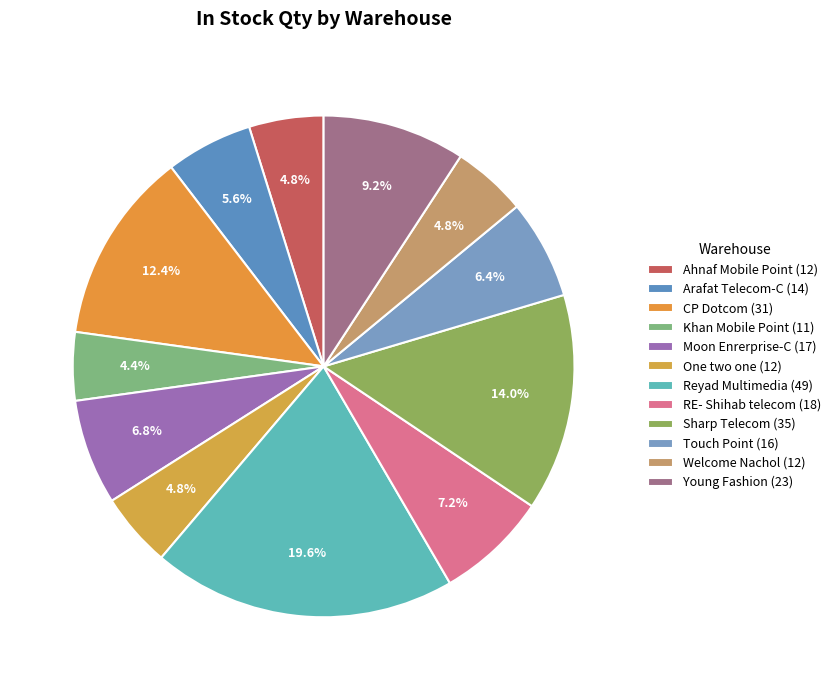

Which slice is the largest?

Reyad Multimedia (49)